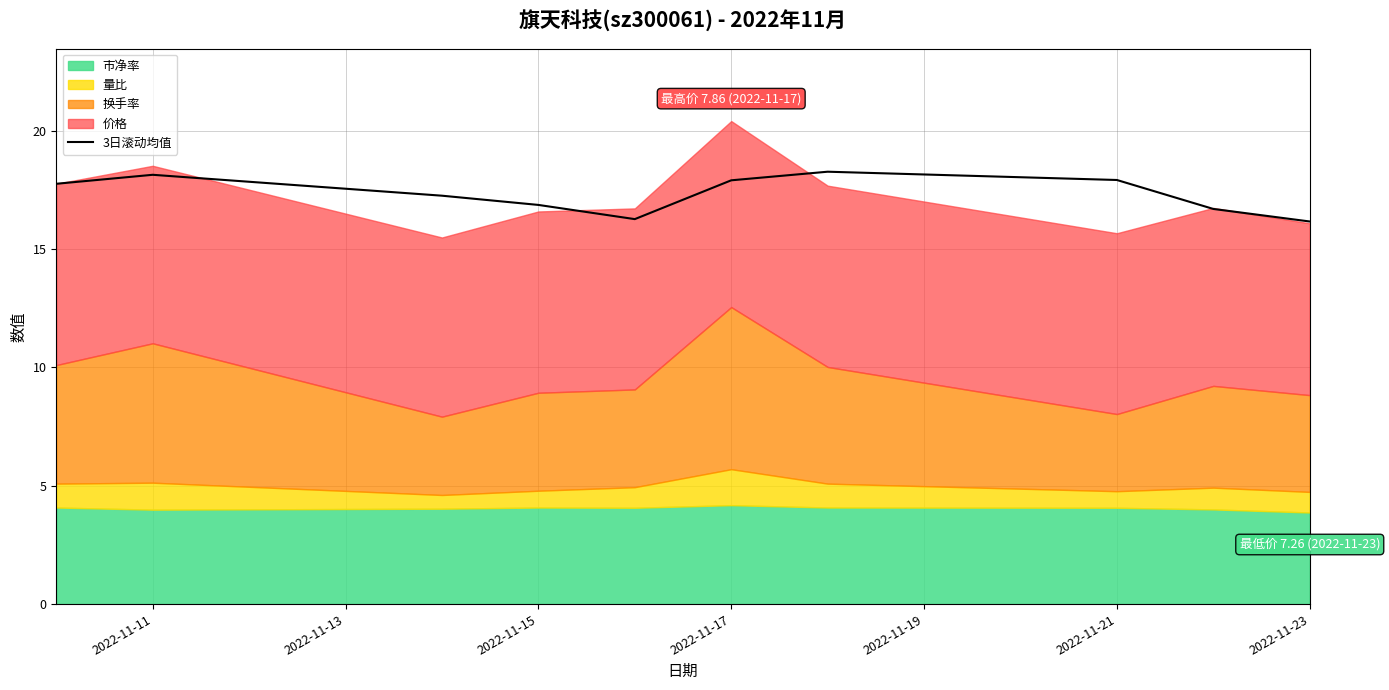

What is the highest value of the 3日滚动均值 series?

18.3